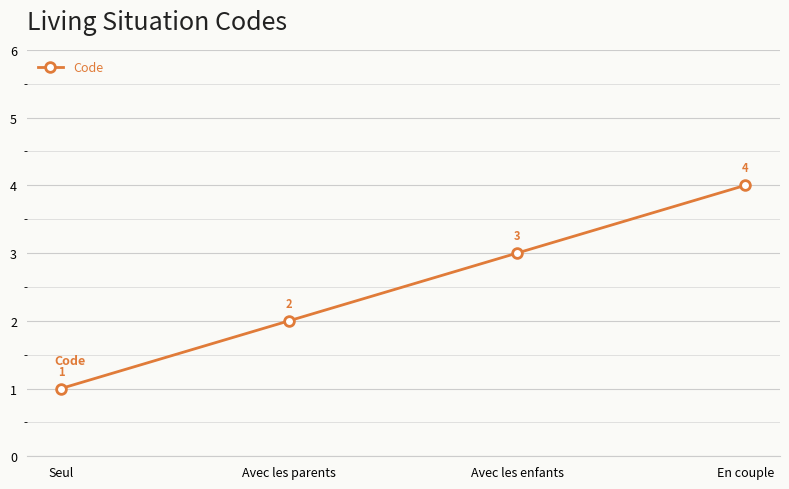

Count the values in the range 2 to 4.

3